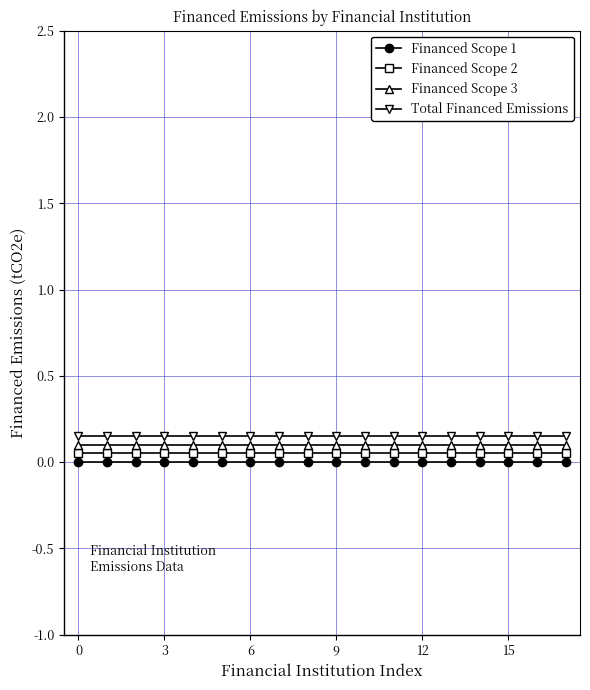

True or false: Financed Scope 1 and Total Financed Emissions cross at least once.

False